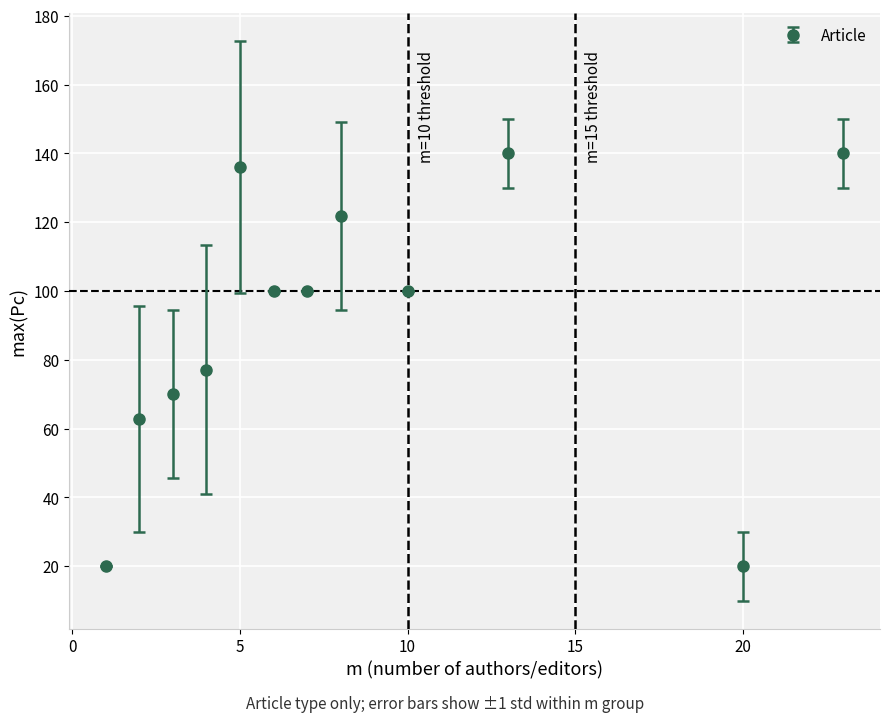

True or false: the data has more than 0 interior local peaks.

True